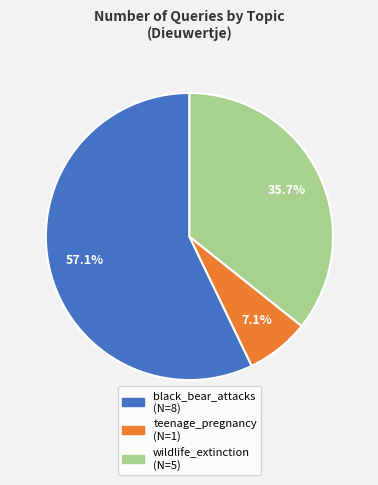

Which slice represents more than half of the pie?

black_bear_attacks